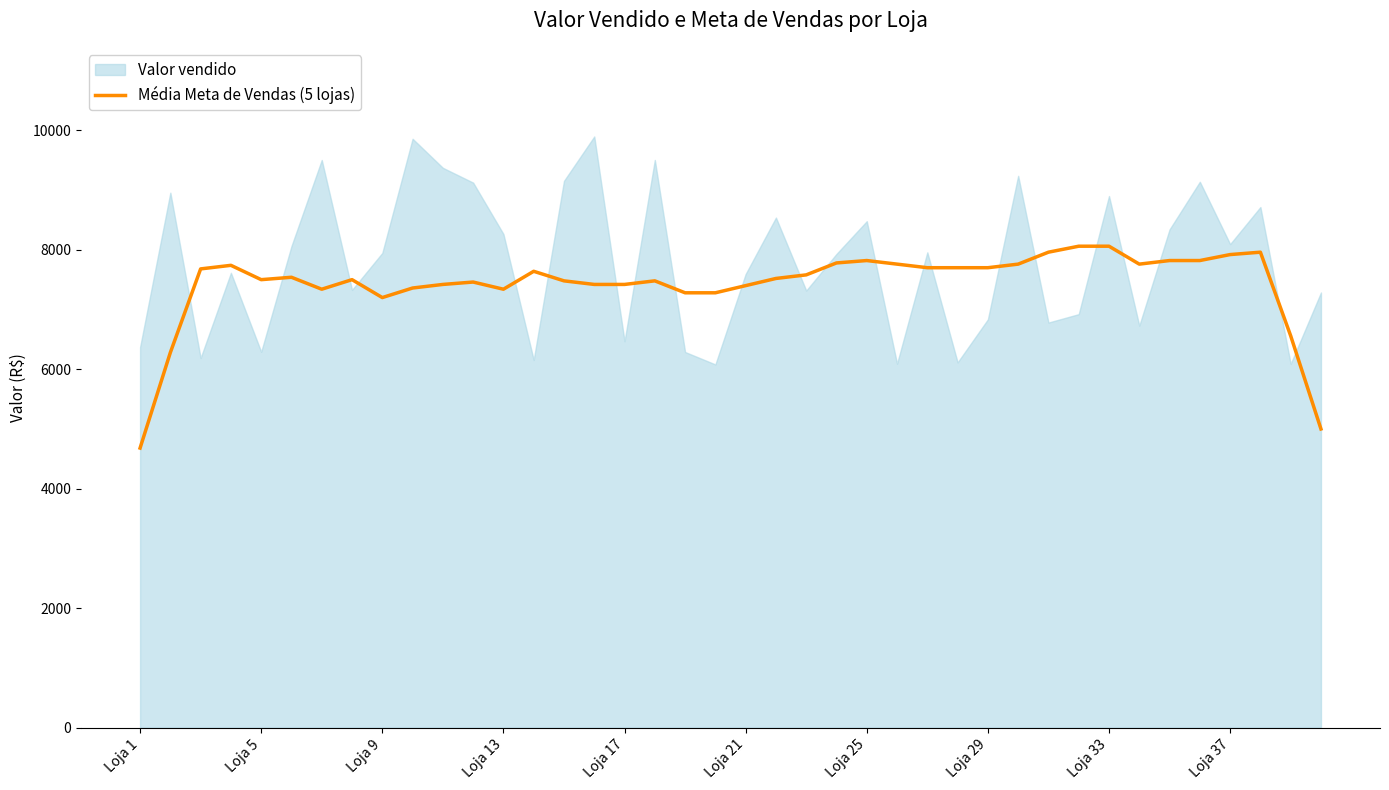

Which category has the lowest value in the Média Meta de Vendas (5 lojas) series?

Loja 1